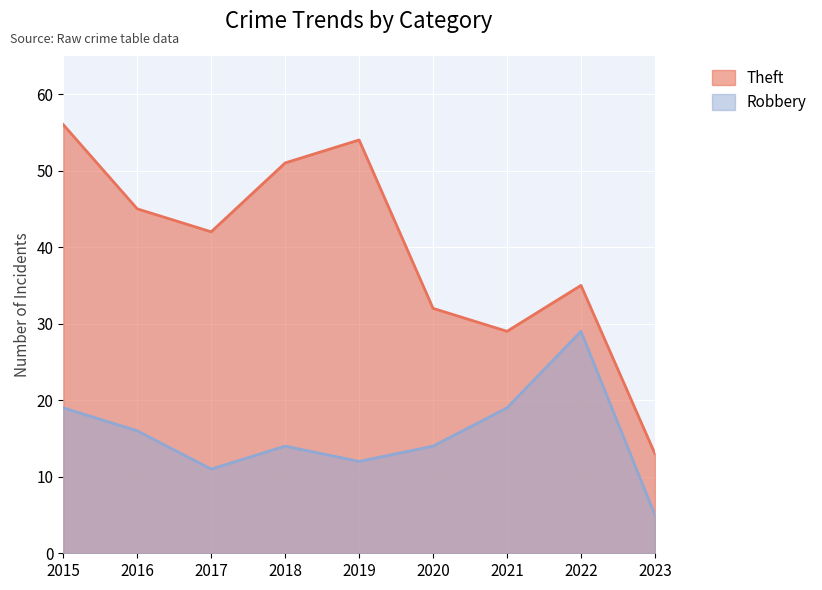

The Theft series shows 8 at 2023. True or false?

False